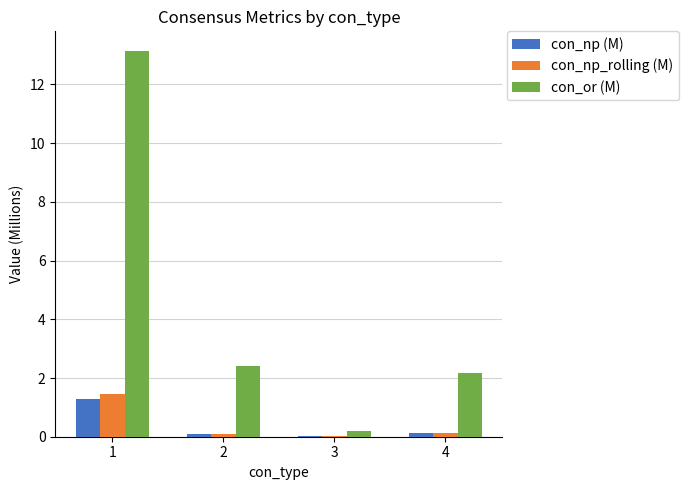

The con_np_rolling (M) series shows 1.4 at 1. True or false?

True